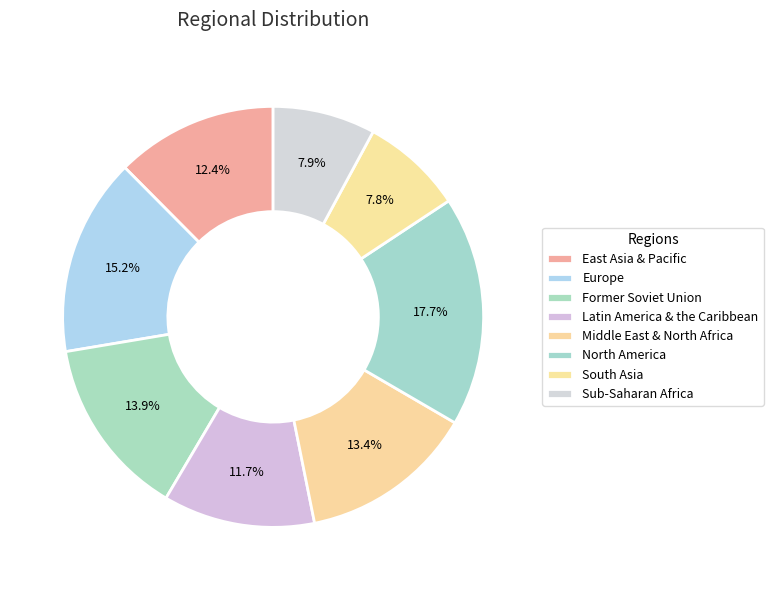

Does any single category account for the majority?

No